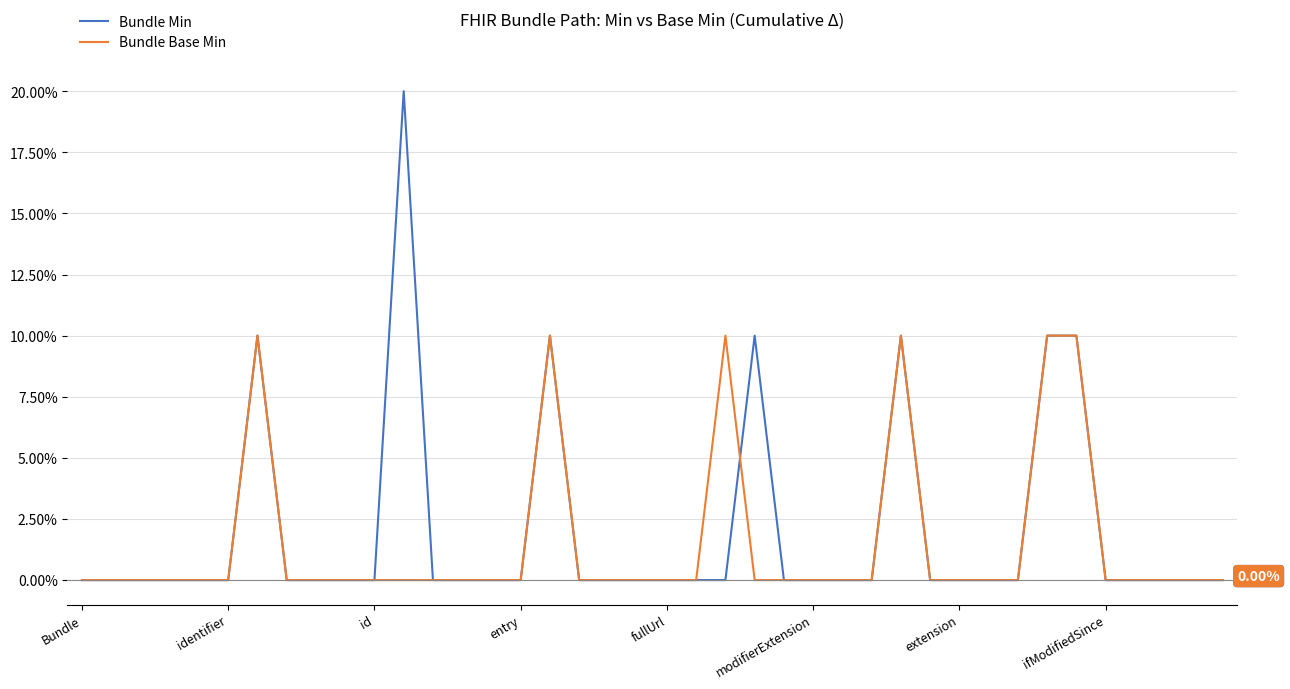

What are all the series names shown in the legend?

Bundle Min, Bundle Base Min